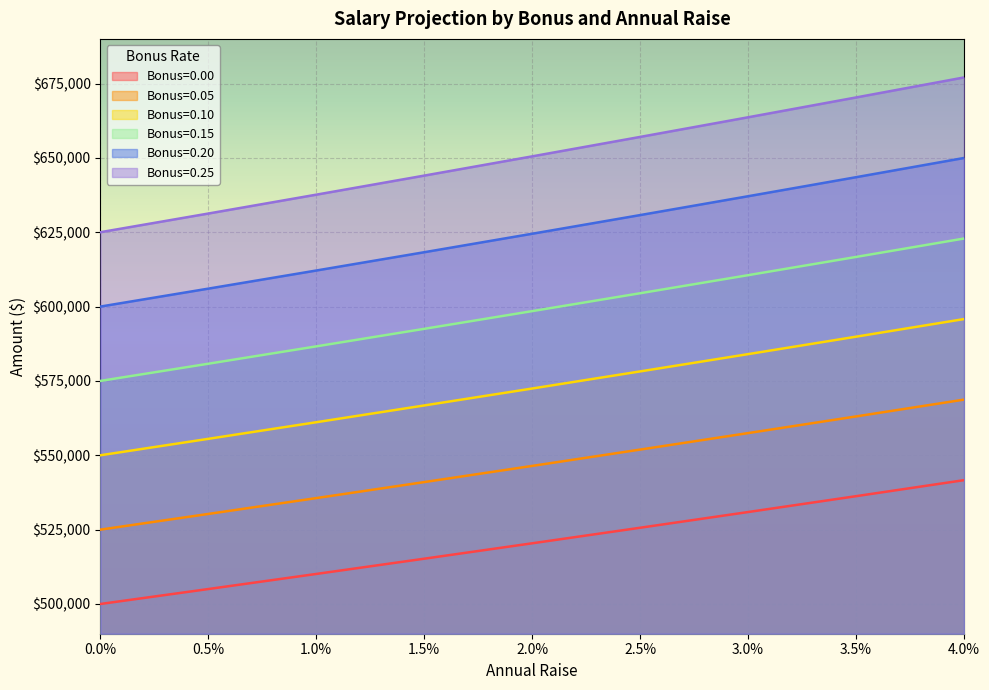

Read the Bonus=0.25 value at 3.5%.

670308.2